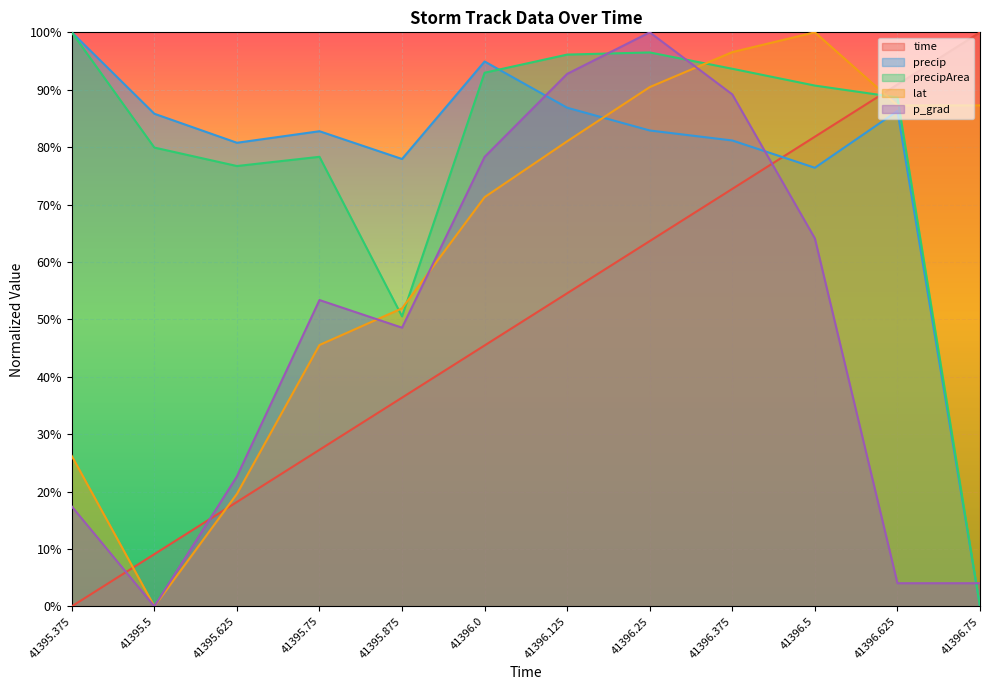

What are all the series names shown in the legend?

time, precip, precipArea, lat, p_grad